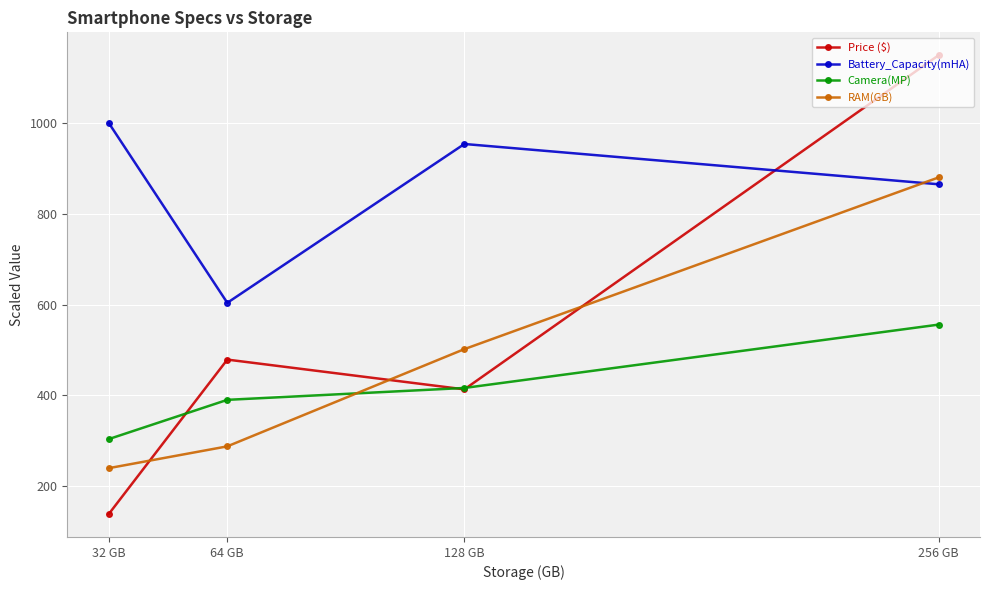

Between 32 GB and 256 GB, which series saw the biggest shift?

Price ($)